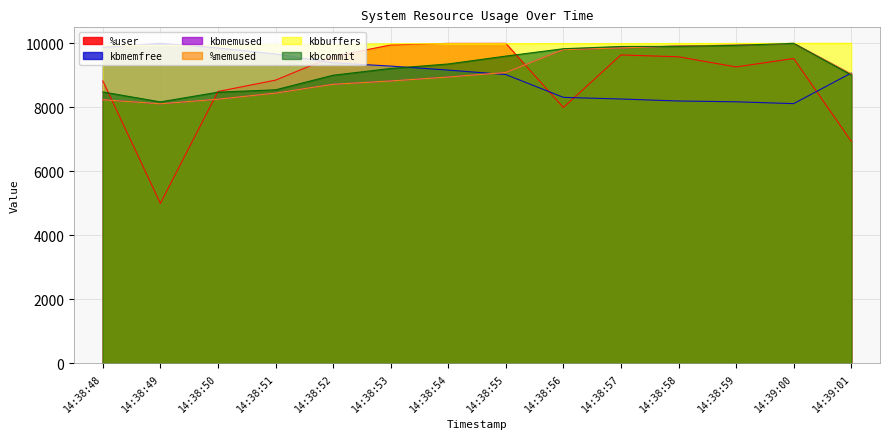

Is the value of %memused at 14:38:48 greater than the value of %user at 14:38:50?

No